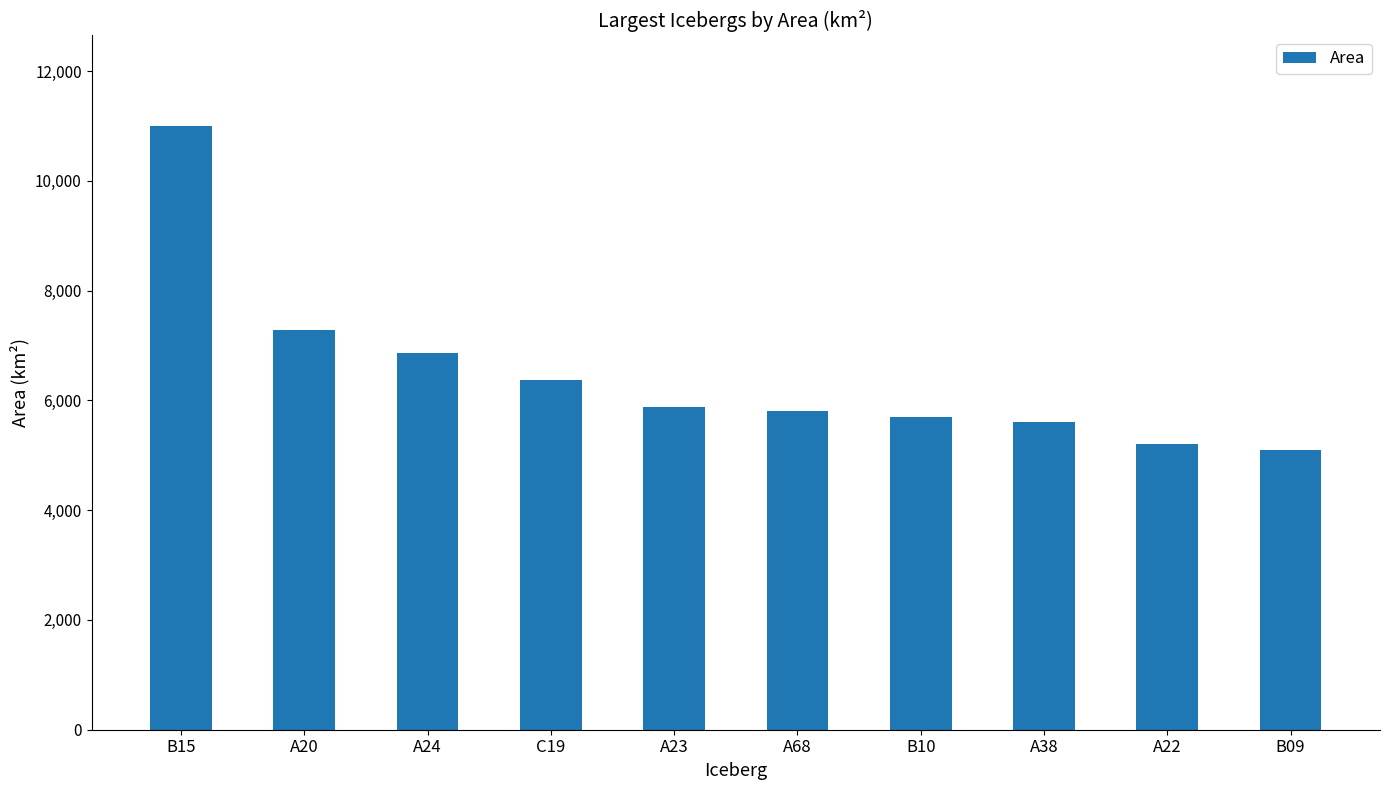

What is the label of the 5th bar from the right?

A68